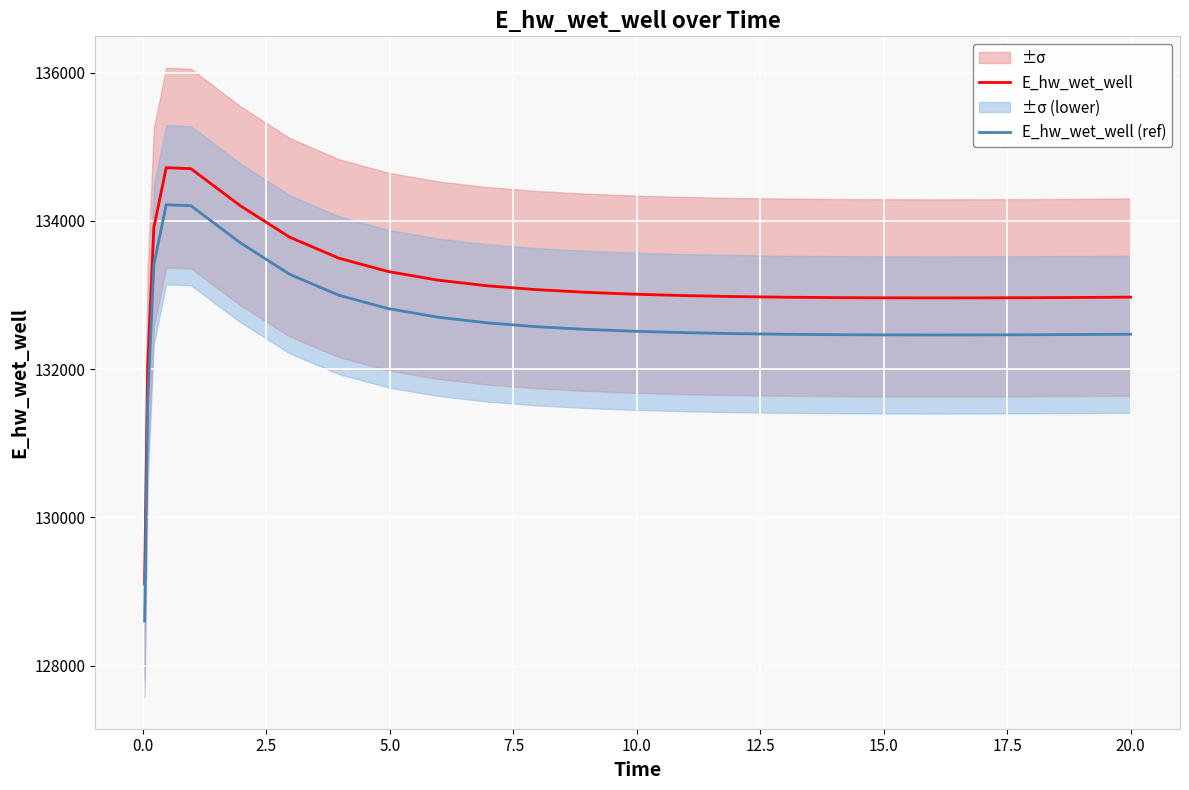

What is the lowest value of the E_hw_wet_well series?

129103.7